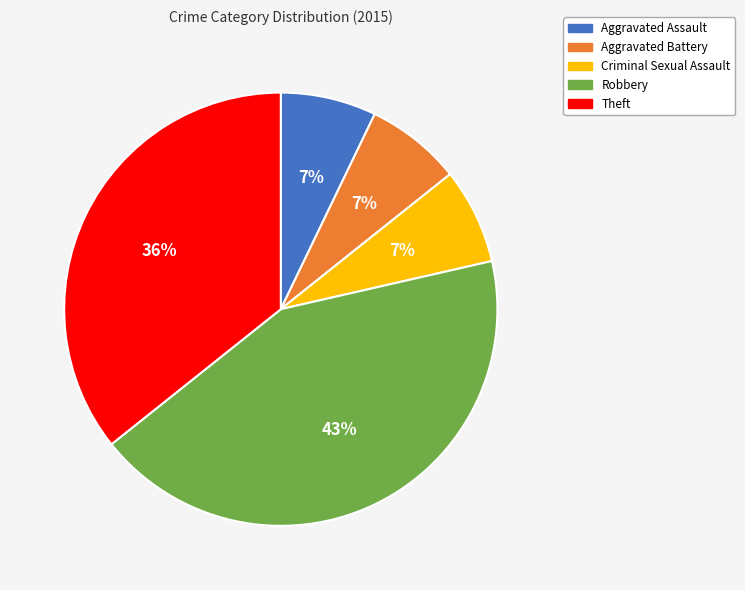

Combined, do Criminal Sexual Assault and Theft account for over 50%?

No